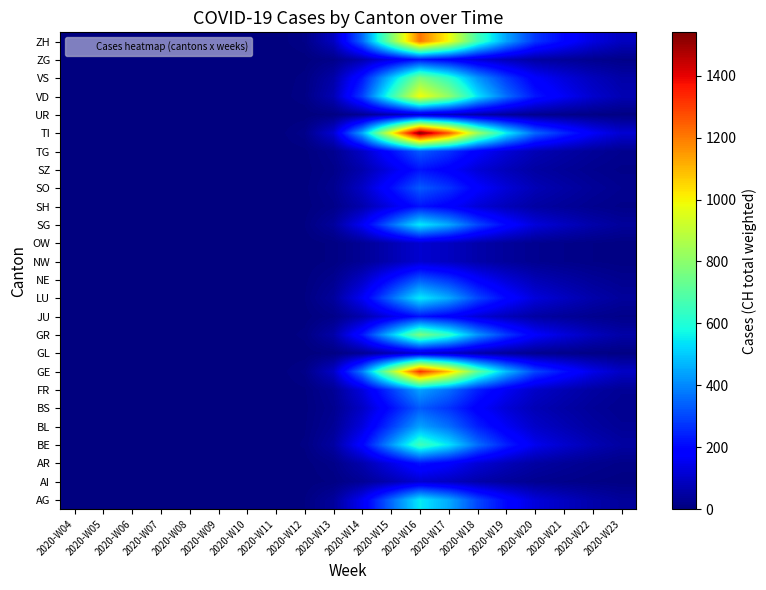

Which has a higher value, 2020-W21 or 2020-W09?

2020-W21